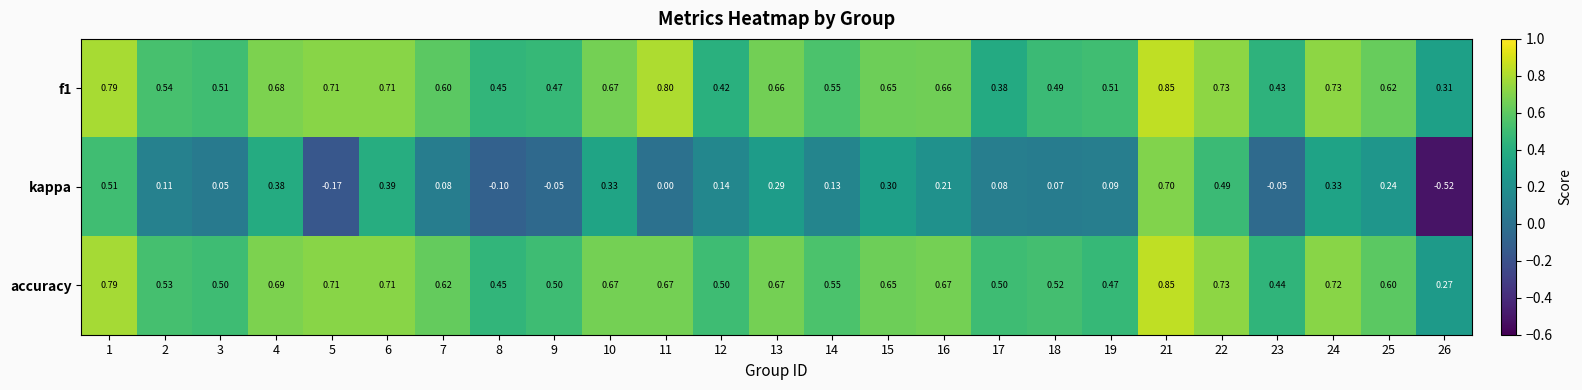

How many data points does each series have?

25